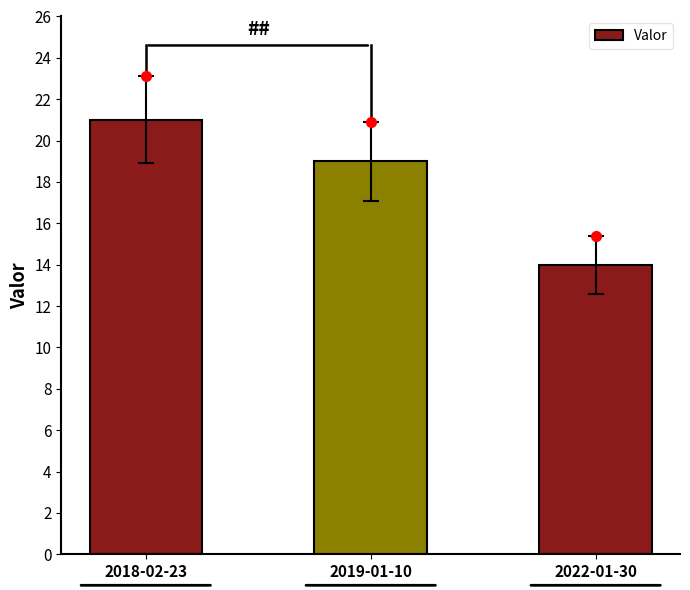

The chart shows a value of 8 at 2022-01-30. True or false?

False